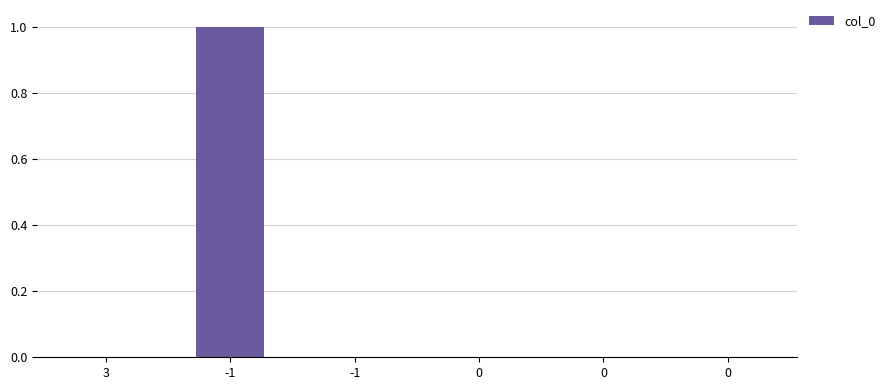

How many categories are shown in the chart?

6